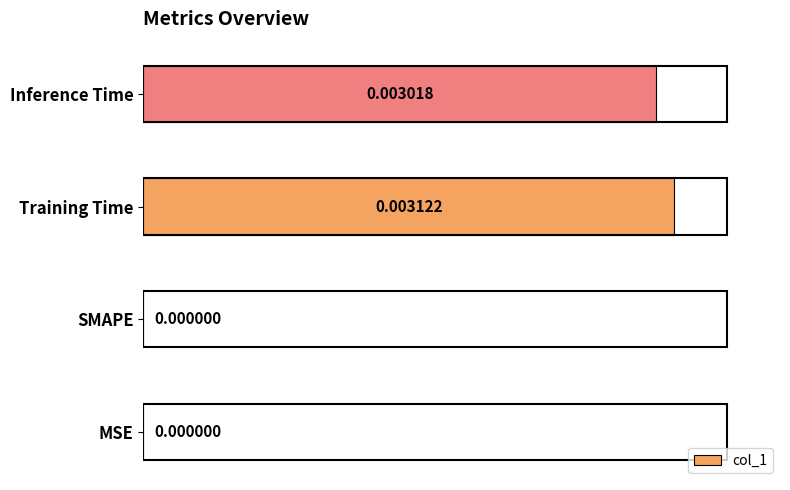

Between Training Time and SMAPE, which is larger?

Training Time